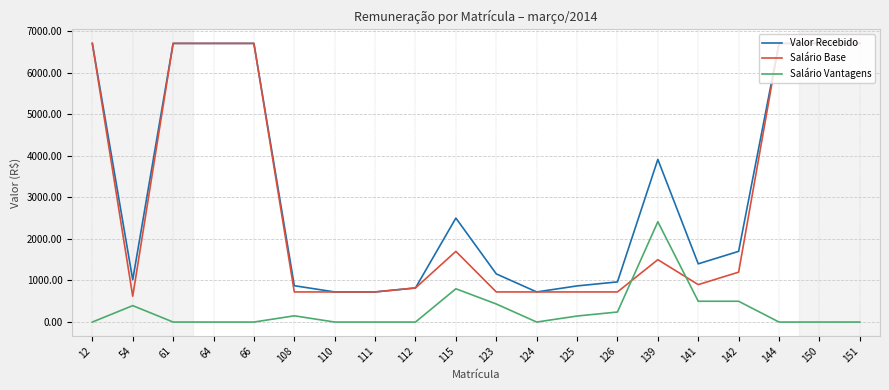

What is the difference between the highest and lowest values at 141?

900.0